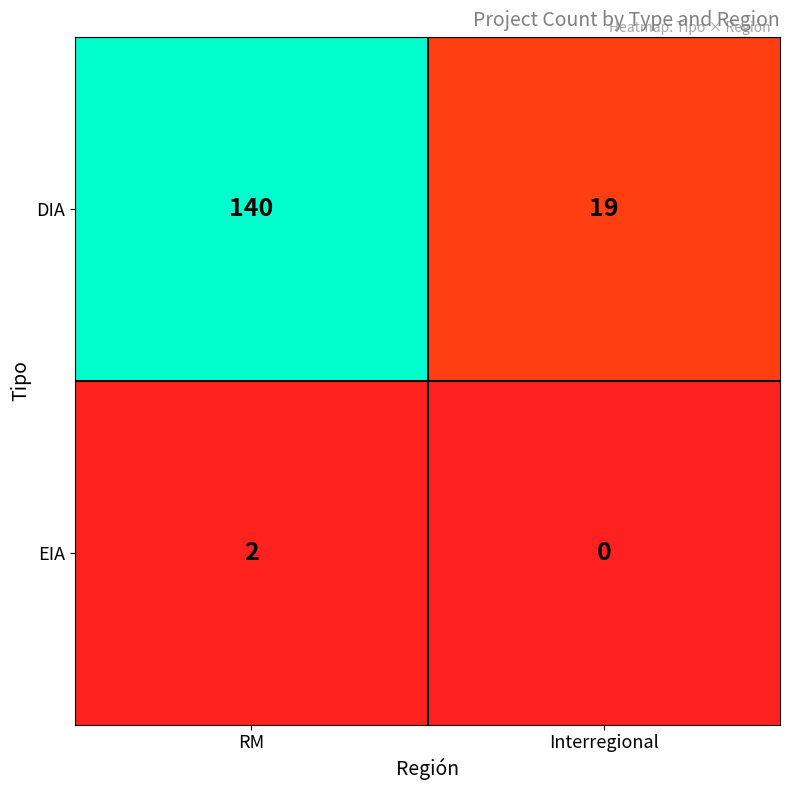

What is the sum of all DIA values?

159